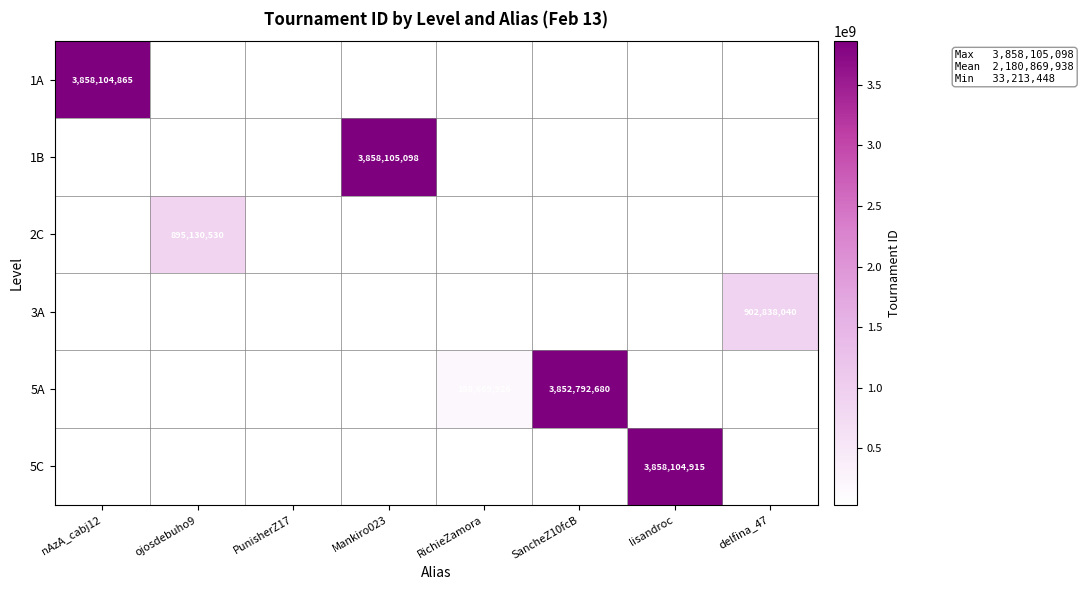

The value of 5A at SancheZ10fcB is 3852792680. True or false?

True